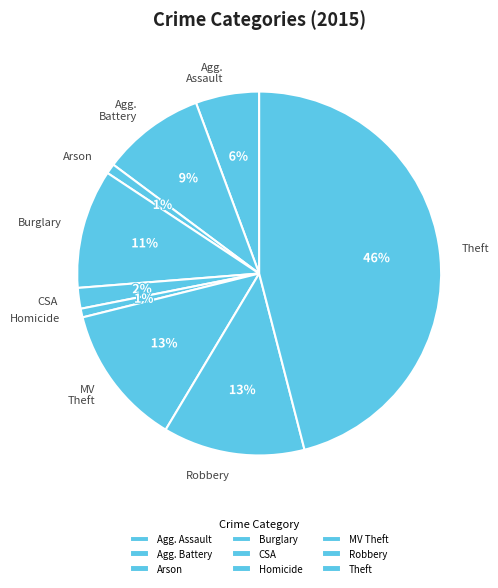

Between Burglary and Theft, which is larger?

Theft